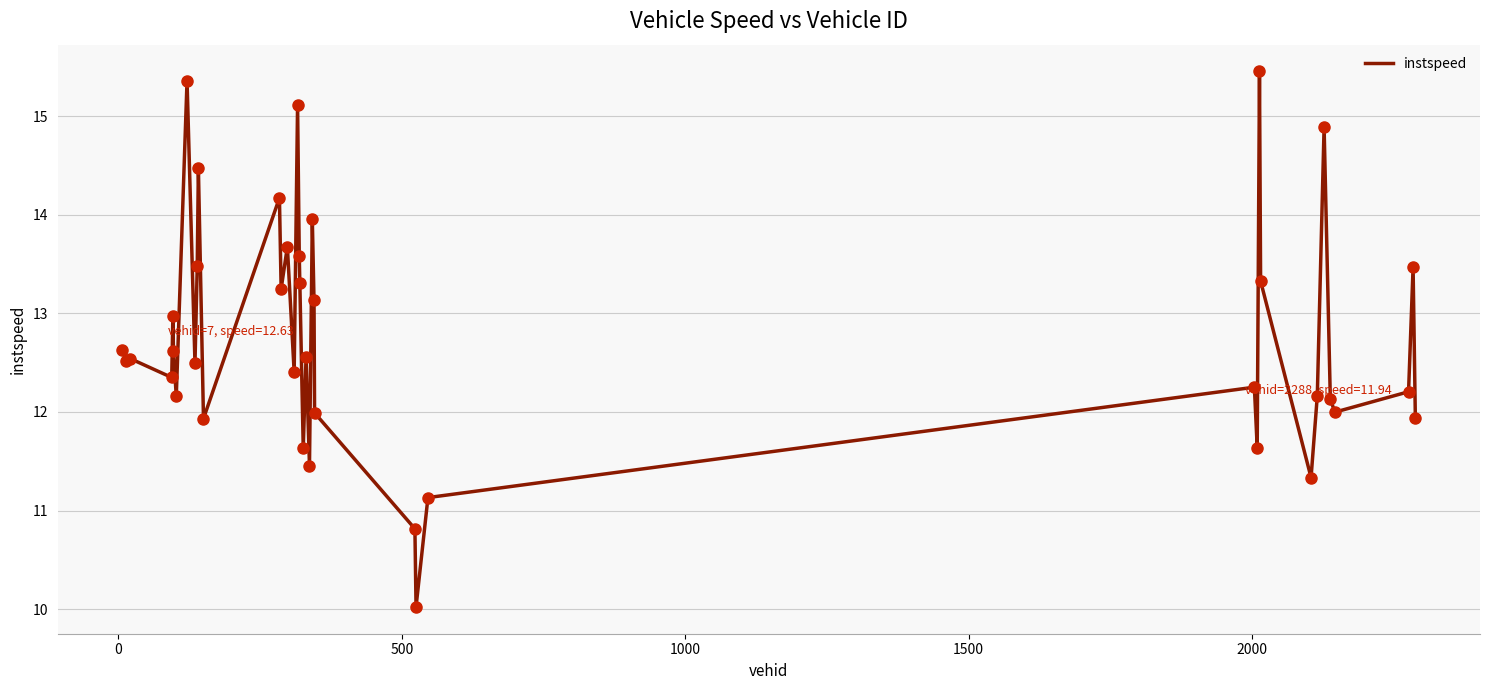

What is the difference between the maximum and minimum values?

5.4